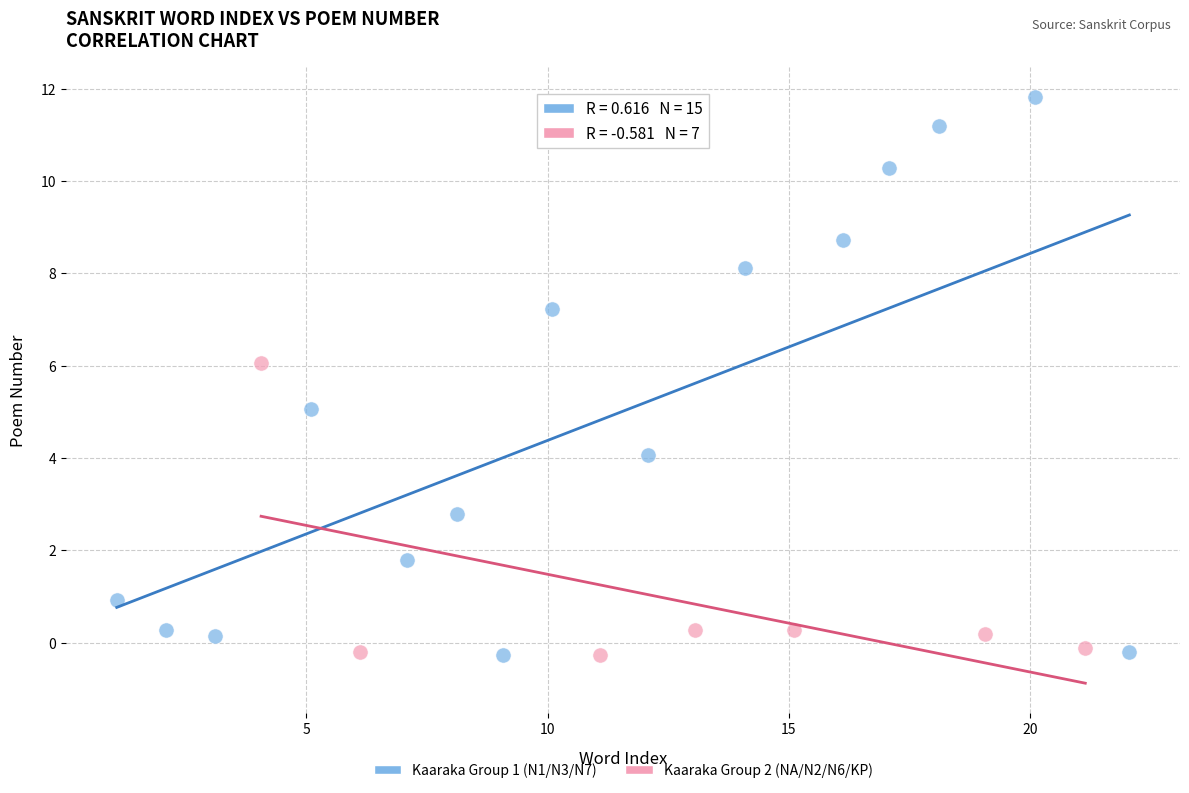

Which series contains the highest Y value?

Kaaraka Group 1 (N1/N3/N7)